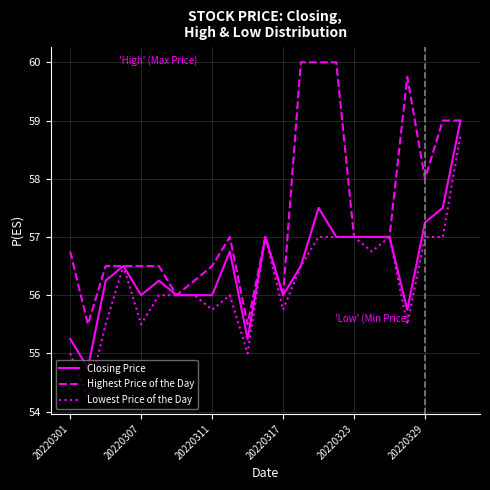

What is the maximum value for Closing Price?

59.0